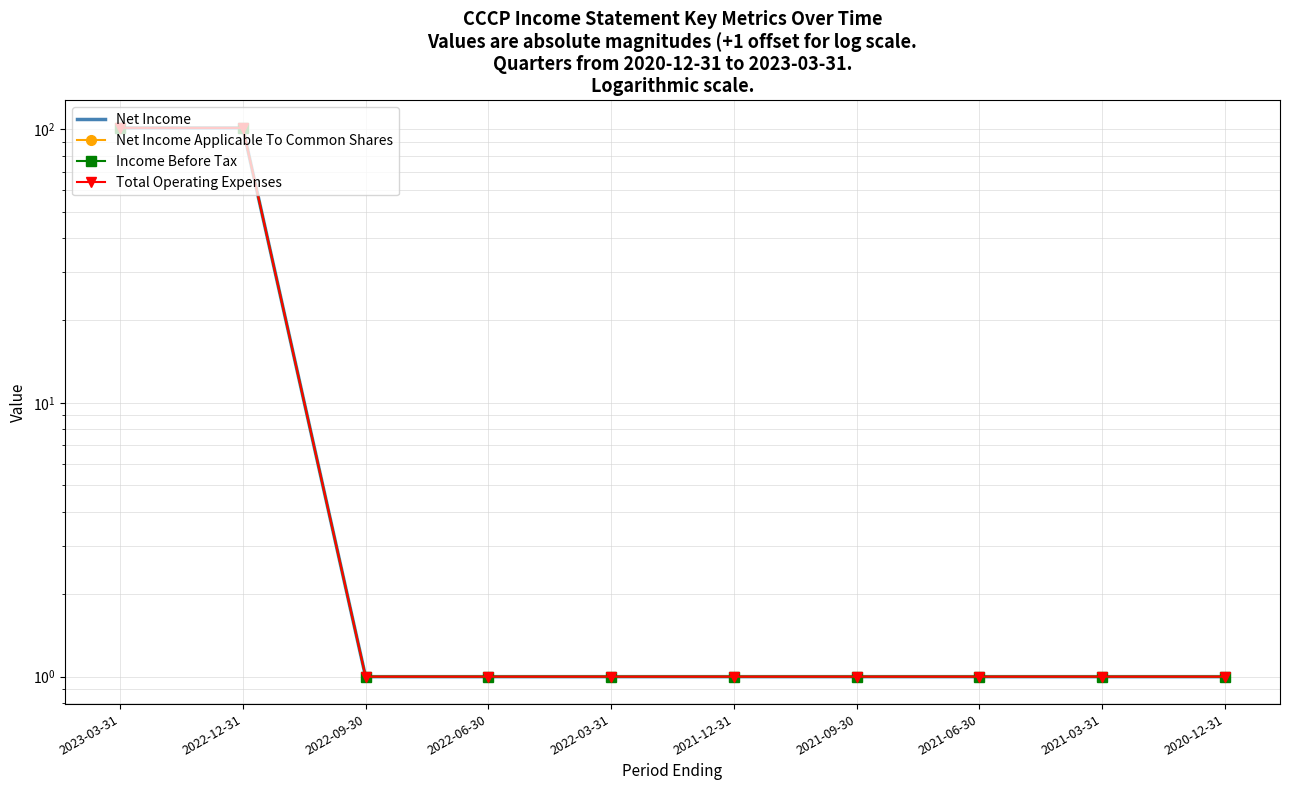

At which category is the sum across all series the highest?

2023-03-31